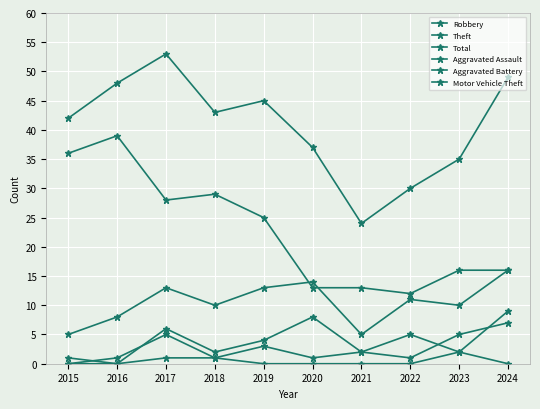

Reading left to right, what are all the values shown in this chart?

Robbery: 2015=5	2016=8	2017=13	2018=10	2019=13	2020=14	2021=5	2022=11	2023=10	2024=16
Theft: 2015=36	2016=39	2017=28	2018=29	2019=25	2020=13	2021=13	2022=12	2023=16	2024=16
Total: 2015=42	2016=48	2017=53	2018=43	2019=45	2020=37	2021=24	2022=30	2023=35	2024=49
Aggravated Assault: 2015=0	2016=1	2017=5	2018=1	2019=3	2020=1	2021=2	2022=1	2023=5	2024=7
Aggravated Battery: 2015=1	2016=0	2017=6	2018=2	2019=4	2020=8	2021=2	2022=5	2023=2	2024=9
Motor Vehicle Theft: 2015=0	2016=0	2017=1	2018=1	2019=0	2020=0	2021=0	2022=0	2023=2	2024=0